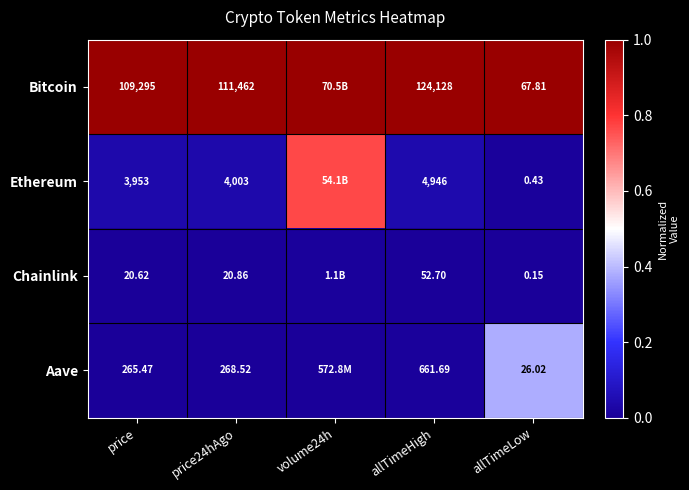

What is the total value across all series at allTimeLow?

94.4